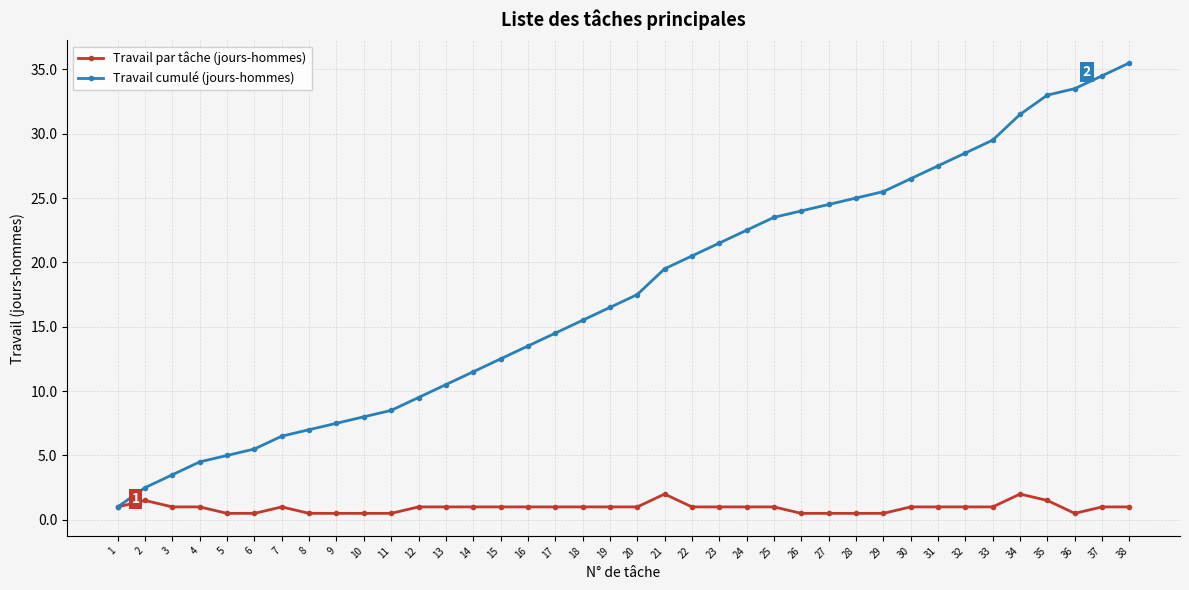

Does the chart display data point markers on the line(s)?

Yes